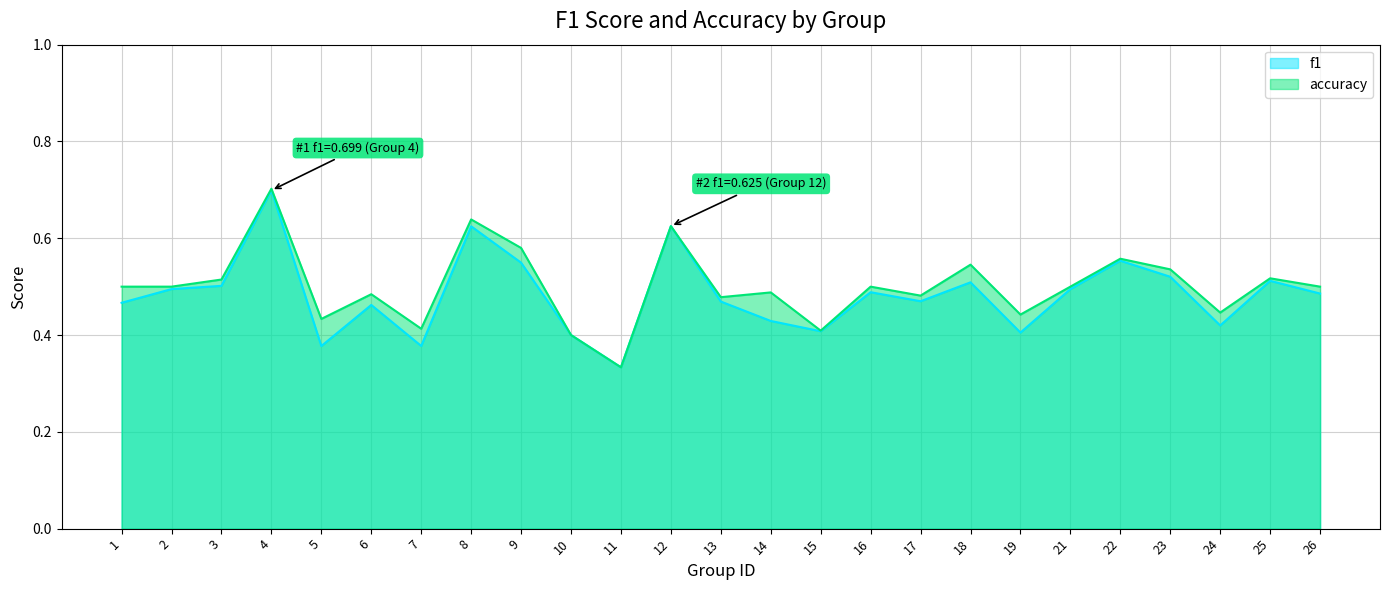

List the labels in order of accuracy value, smallest first.

11, 10, 15, 7, 5, 19, 24, 13, 17, 6, 14, 1, 2, 16, 21, 26, 3, 25, 23, 18, 22, 9, 12, 8, 4